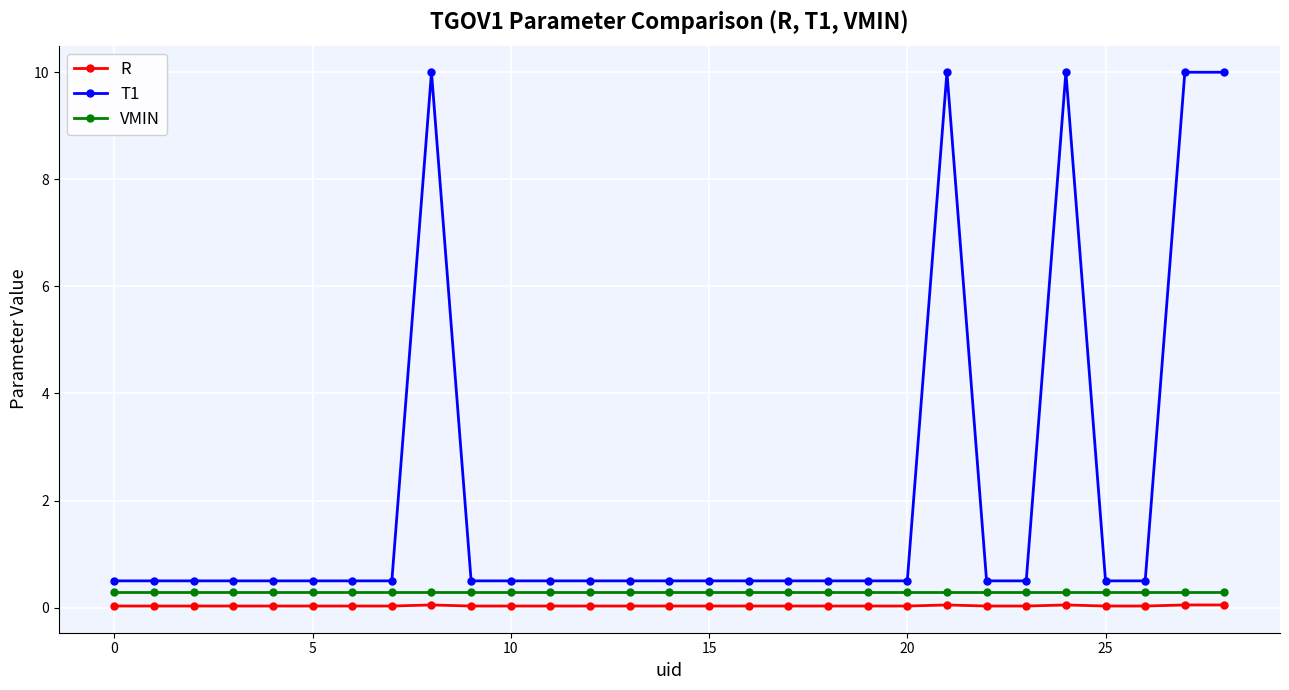

Which series has the largest range (max minus min)?

T1